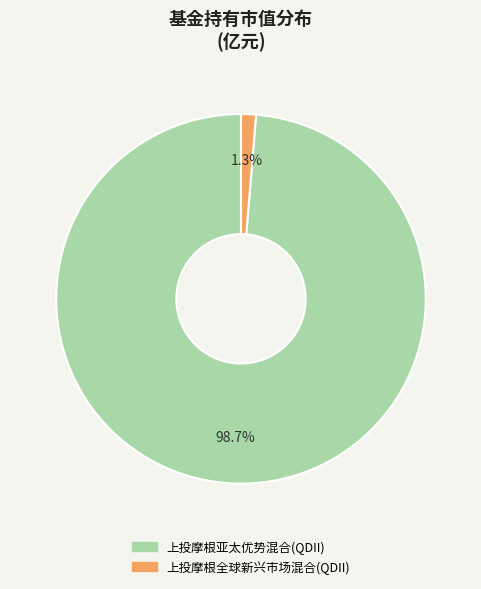

To the nearest percent, what is the combined percentage of 上投摩根全球新兴市场混合(QDII) and 上投摩根亚太优势混合(QDII)?

100%